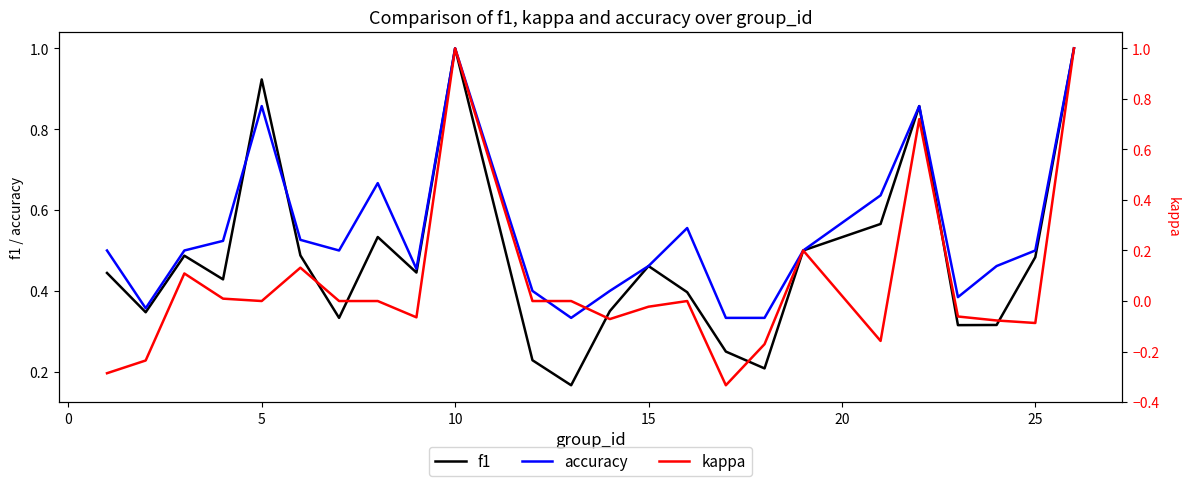

How many lines are shown in the chart?

3